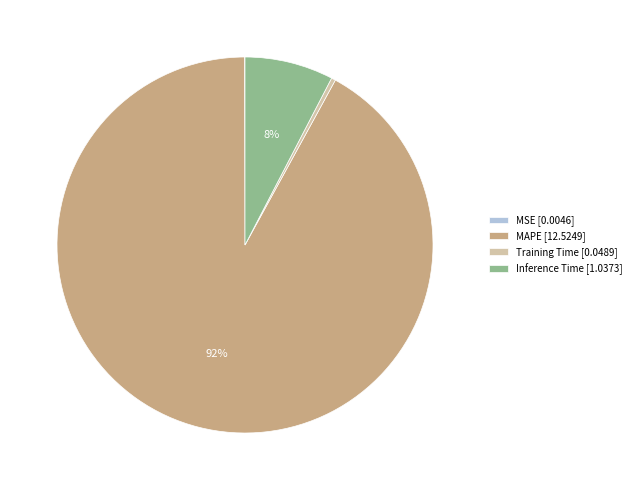

What is the largest slice in the pie chart?

MAPE